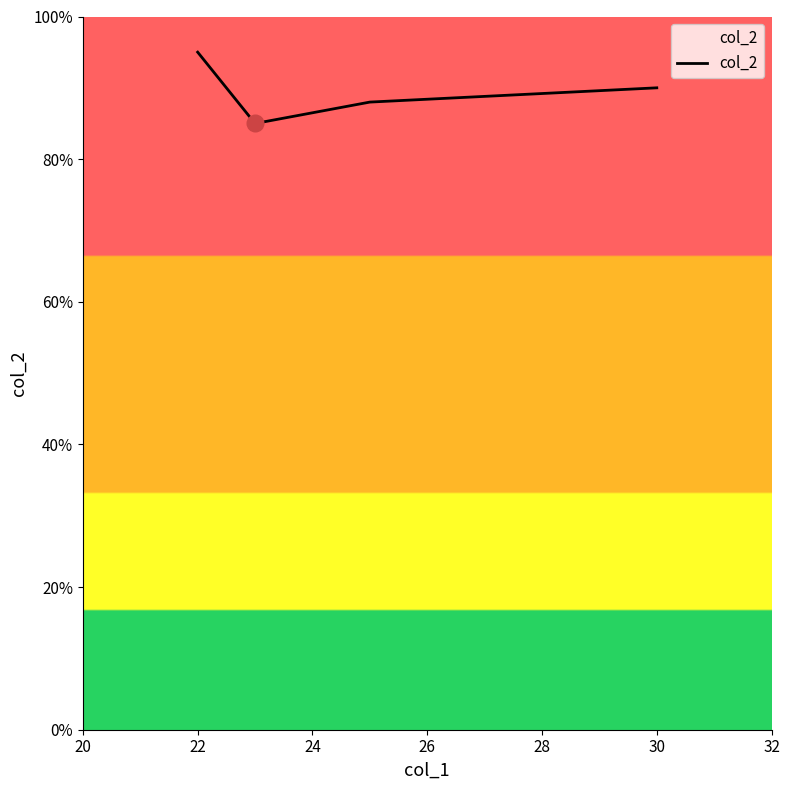

True or false: there are more than 2 points higher than both neighbors.

False